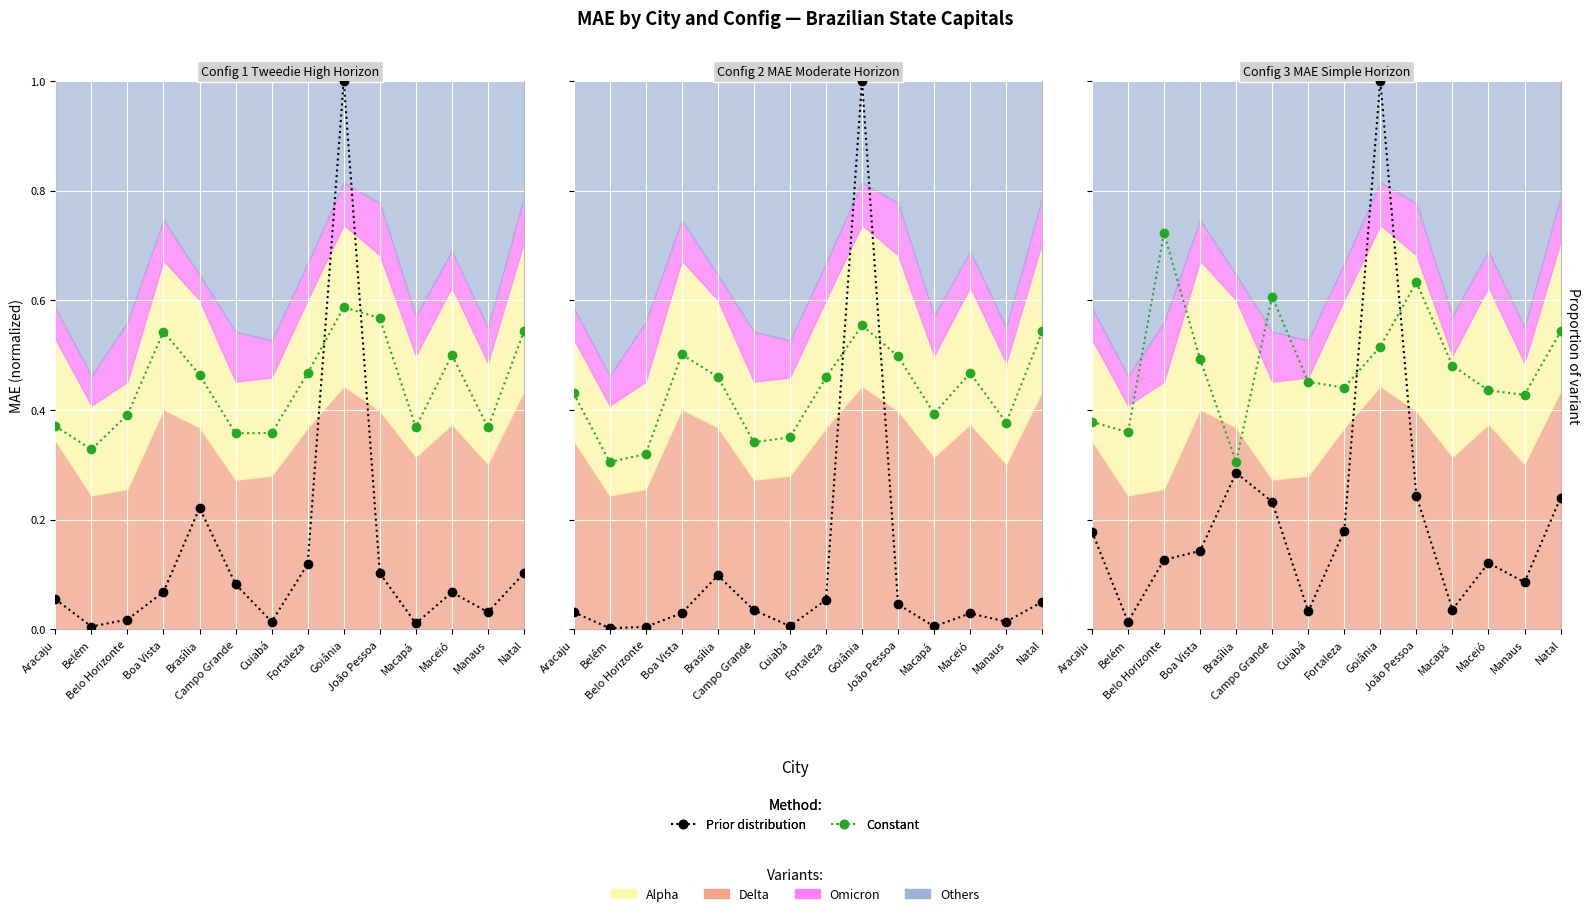

Is it true that Prior distribution equals 0.2 at Campo Grande?

True